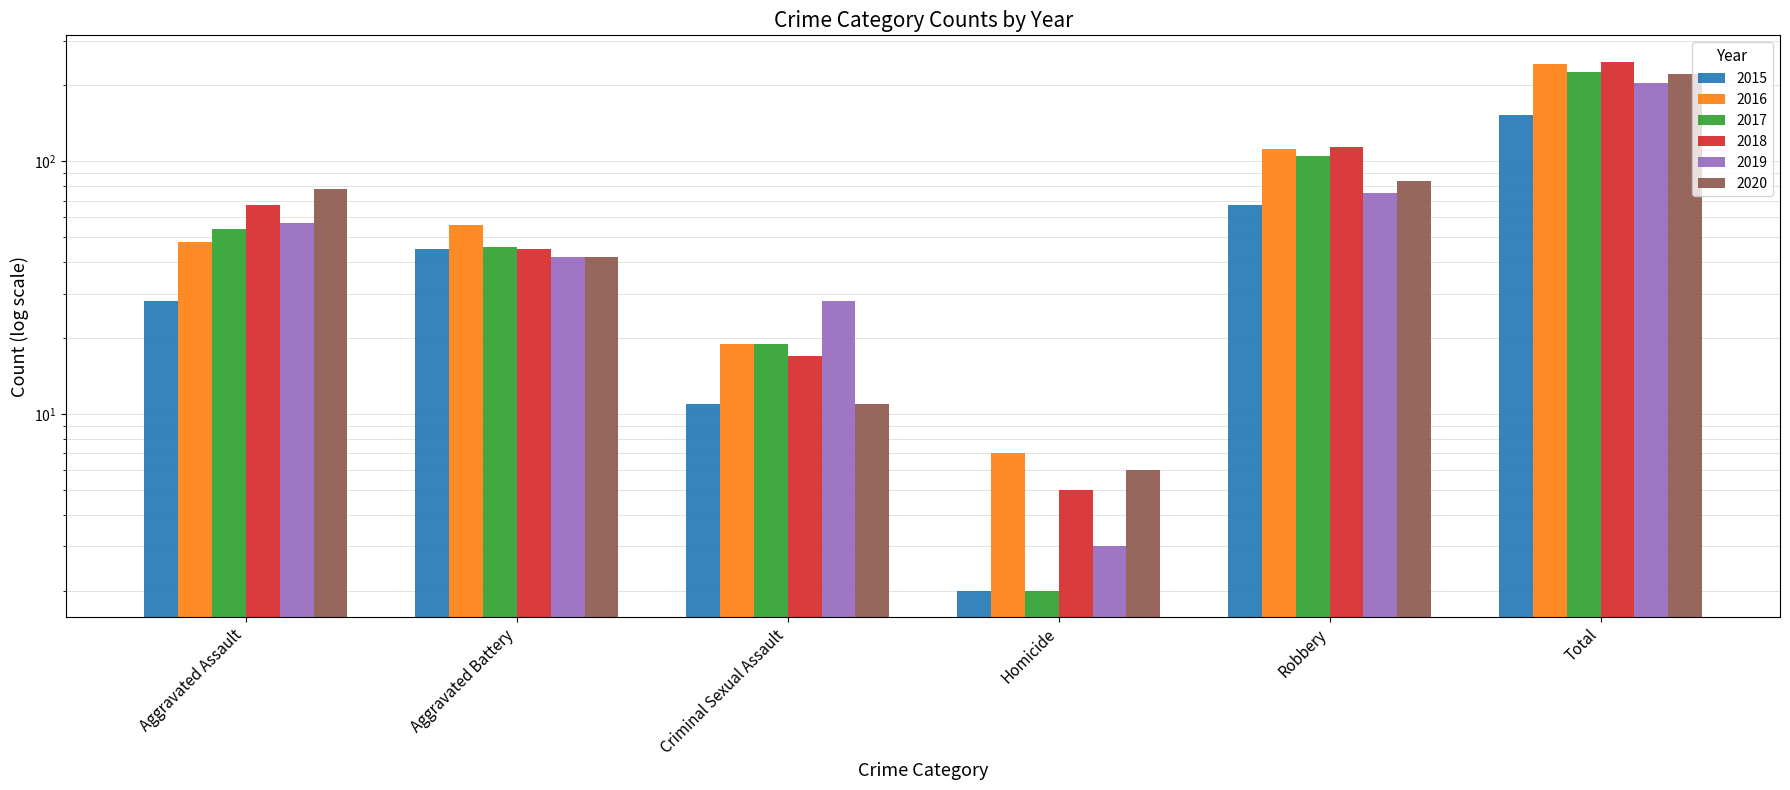

What is the average value of the 2017 series?

75